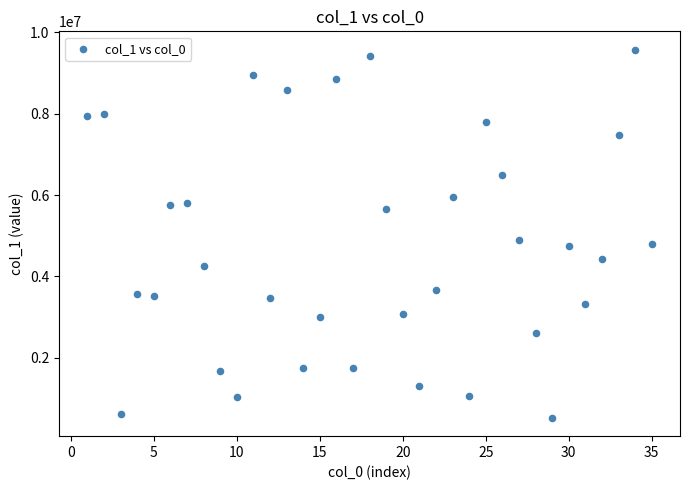

What is the range of X values (max minus min)?

34